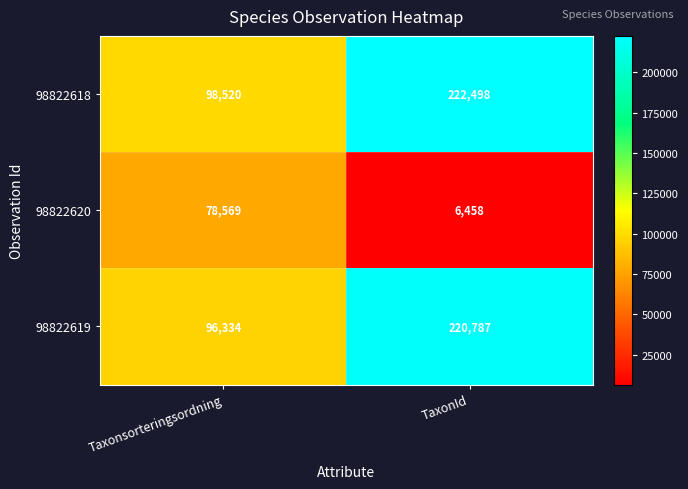

What is the average value of the 98822618 series?

160509